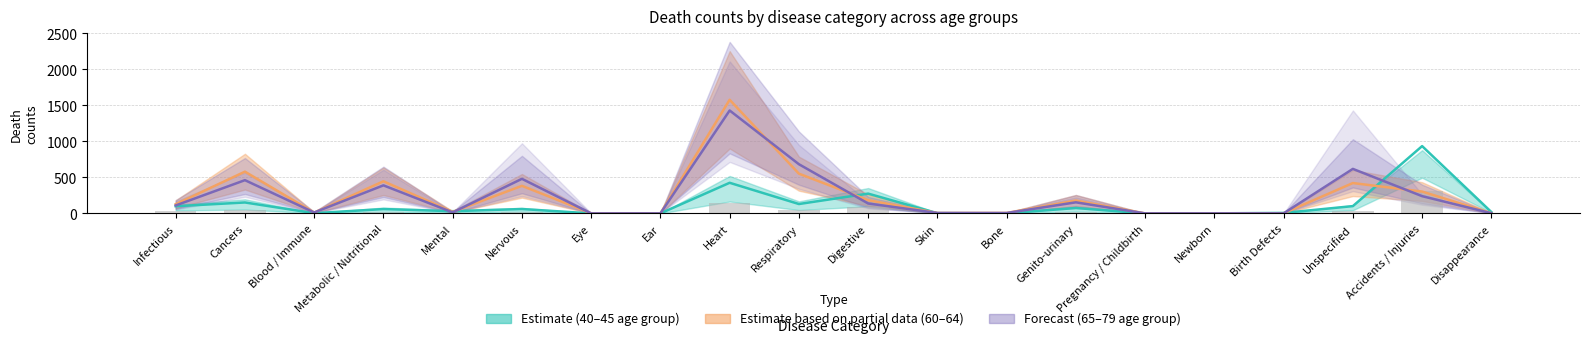

The 40-44 series shows 6.2 at Nervous. True or false?

False